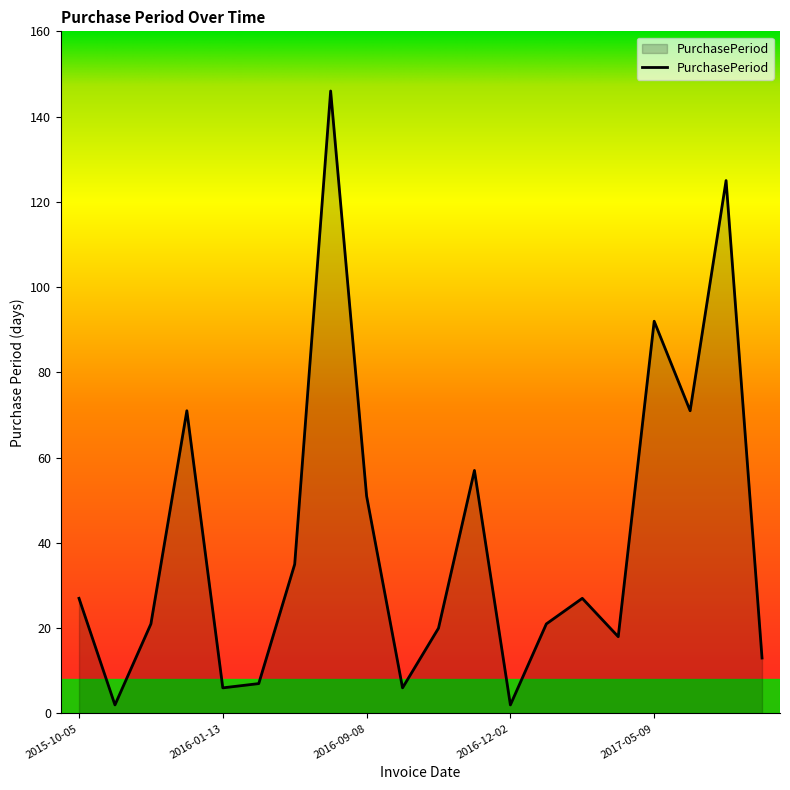

What is the maximum value shown in the chart?

146